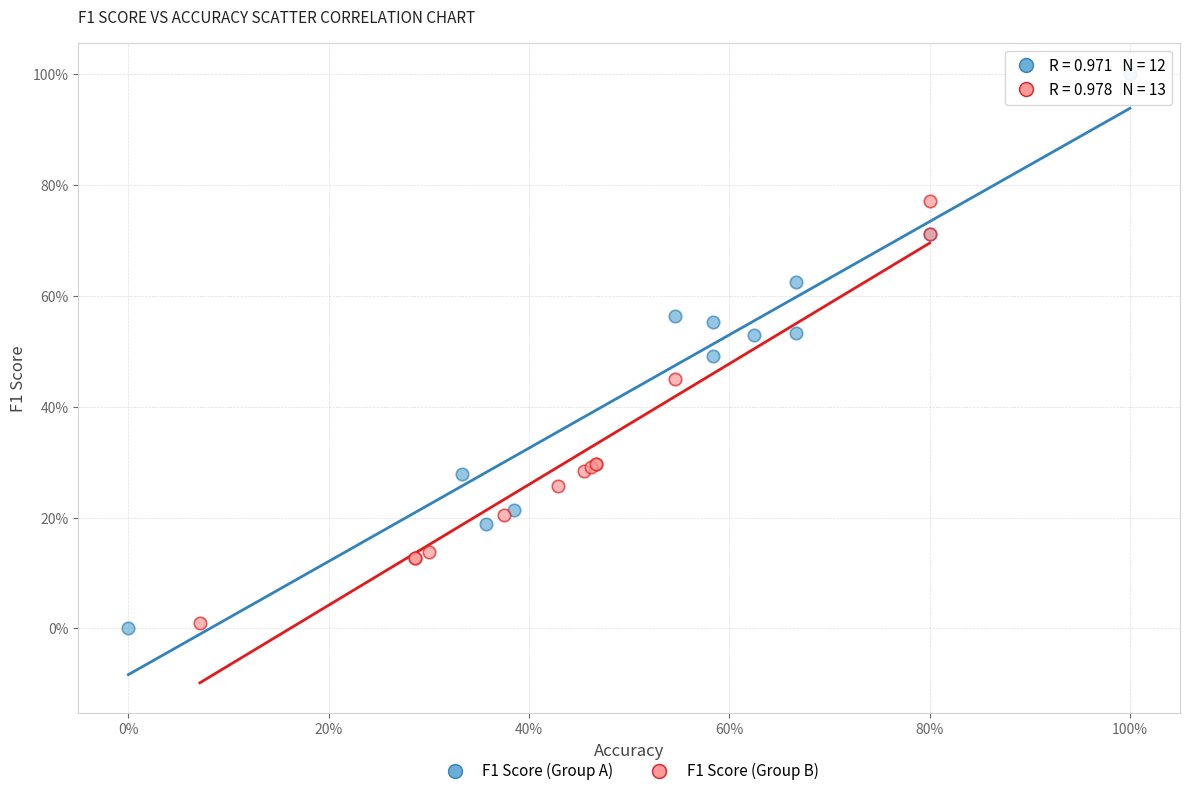

Which series has the widest spread of Y values?

F1 Score (Group A)